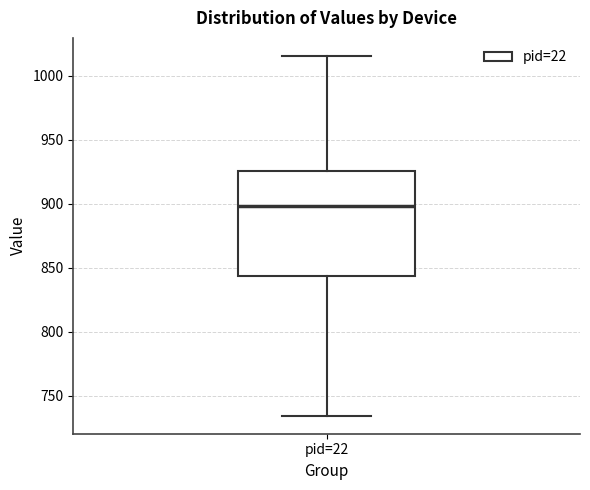

Read this box plot against the y-axis: the position of the median line, the range covered by the box, and the ends of both whiskers. The values are not printed on the chart, so give them approximately, as read against the axis.

median 900, box 845 to 925, whiskers 735 to 1015